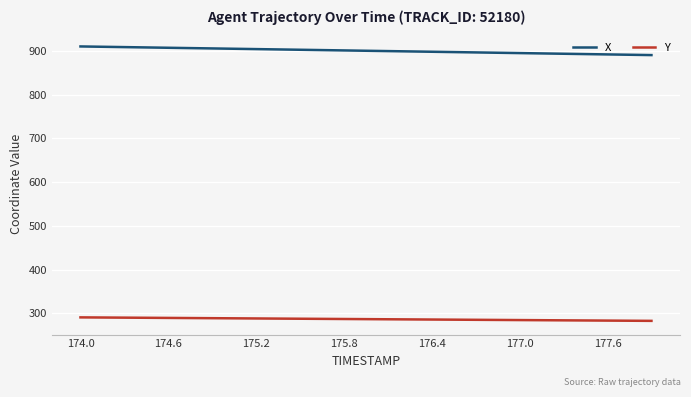

What is the greatest value displayed?

910.4